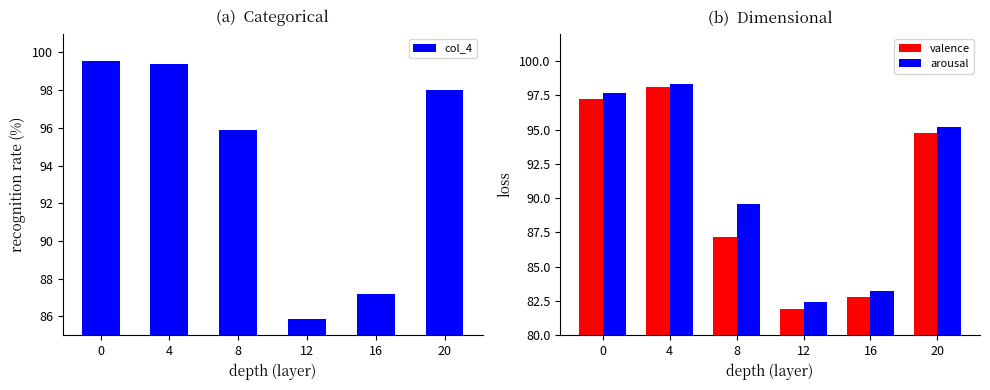

Rank the series at 16 from lowest to highest value.

valence, arousal, col_4